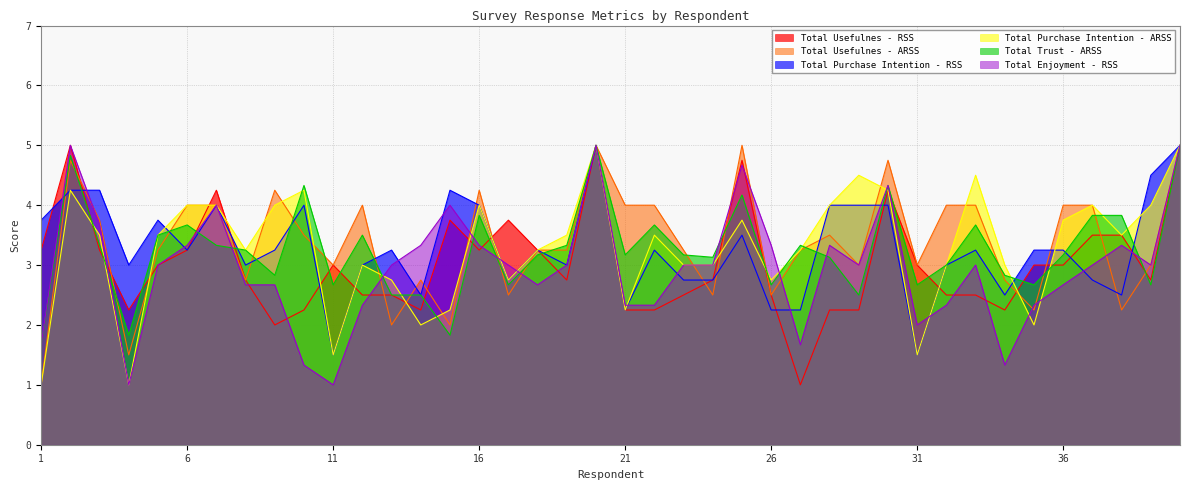

How many lines are shown in the chart?

6